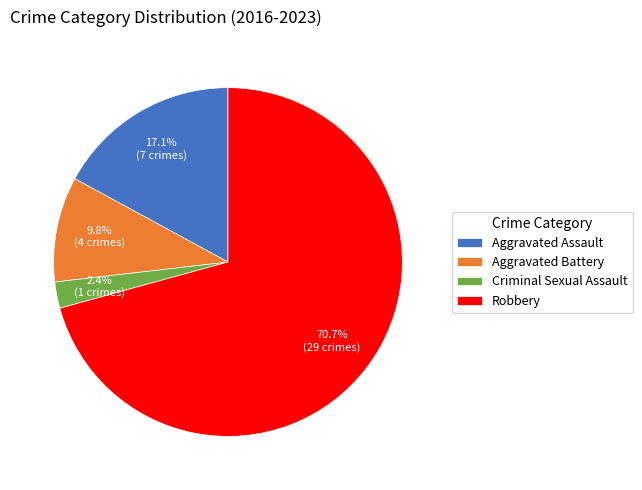

Rank the categories by value from highest to lowest.

Robbery, Aggravated Assault, Aggravated Battery, Criminal Sexual Assault